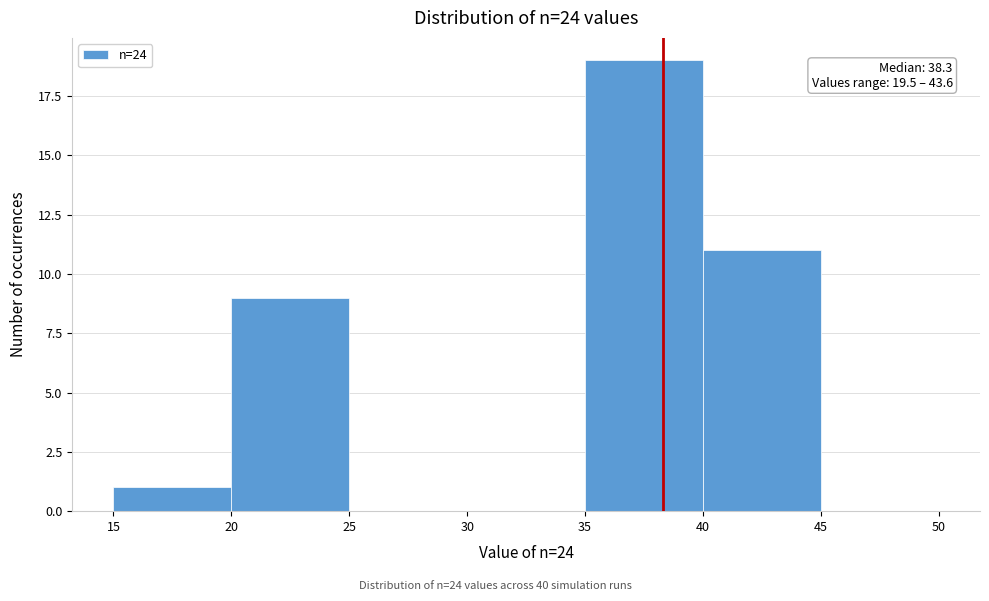

Which range on the x-axis has the tallest bar?

35 to 40